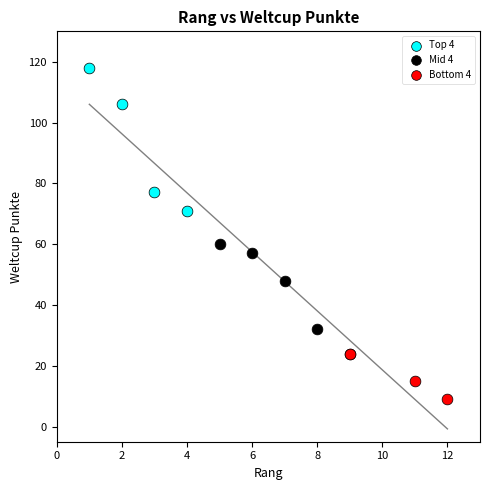

Which series has the largest Y range (max minus min)?

Top 4